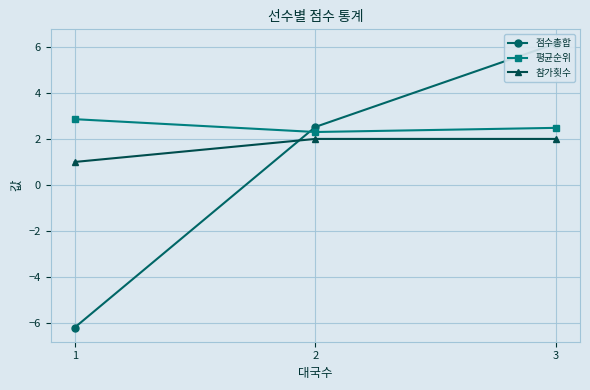

What is the value of the 참가횟수 point at the 3rd from the left?

2.0